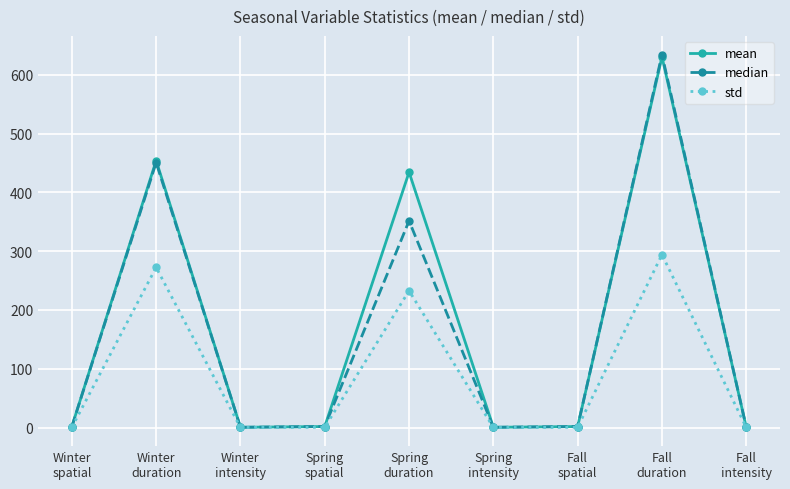

What is the value of the mean point at the 5th from the left?

434.2